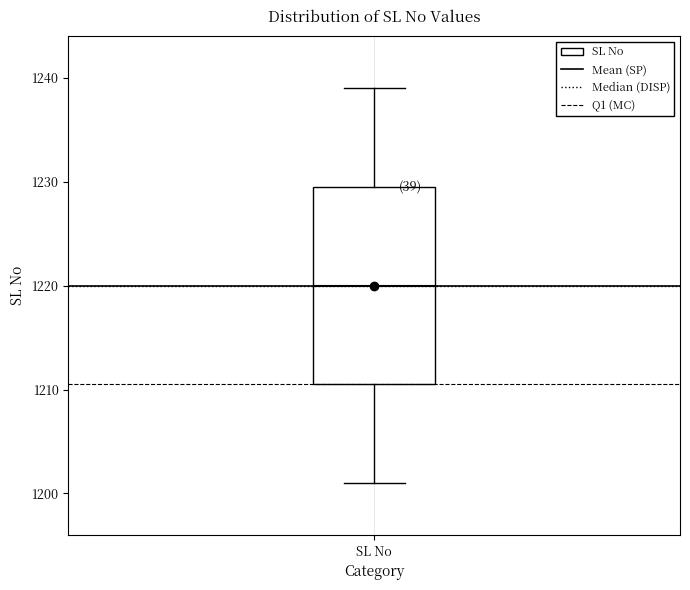

Read this box plot against the y-axis: the position of the median line, the range covered by the box, and the ends of both whiskers. The values are not printed on the chart, so give them approximately, as read against the axis.

median 1220, box 1211 to 1230, whiskers 1201 to 1239